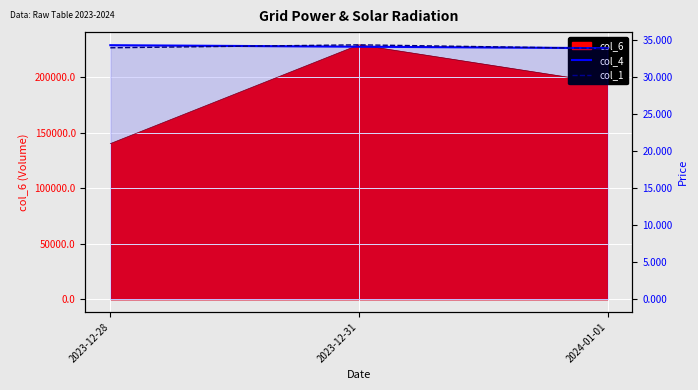

Read the col_1 value at 2023-12-28.

34.0